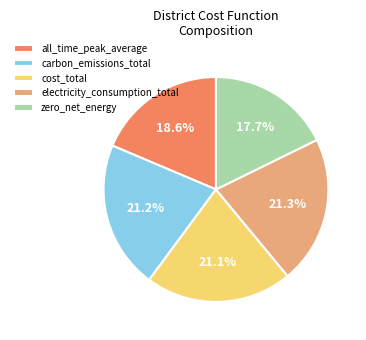

Between carbon_emissions_total and all_time_peak_average, which is larger?

carbon_emissions_total